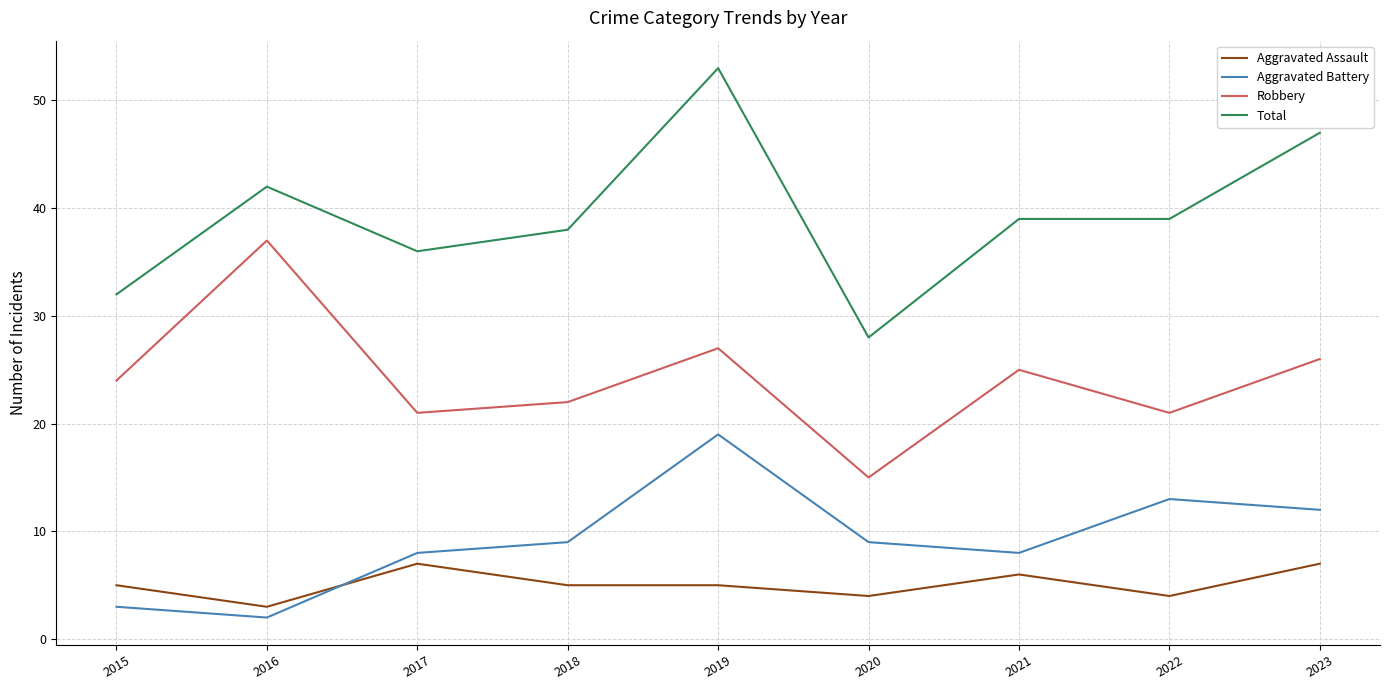

How many series are shown in this chart?

4